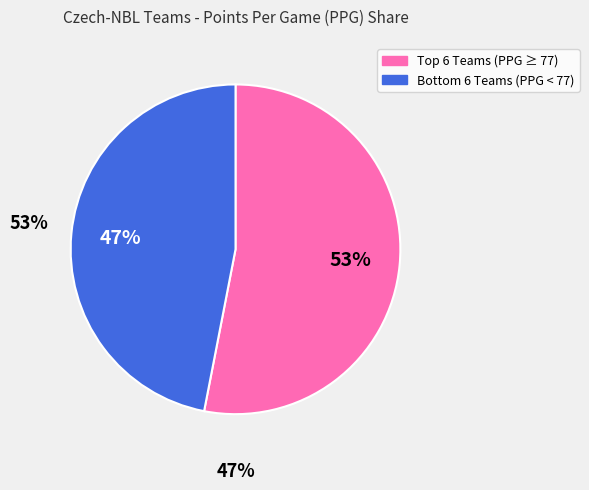

To the nearest percent, what is the average slice percentage?

50%